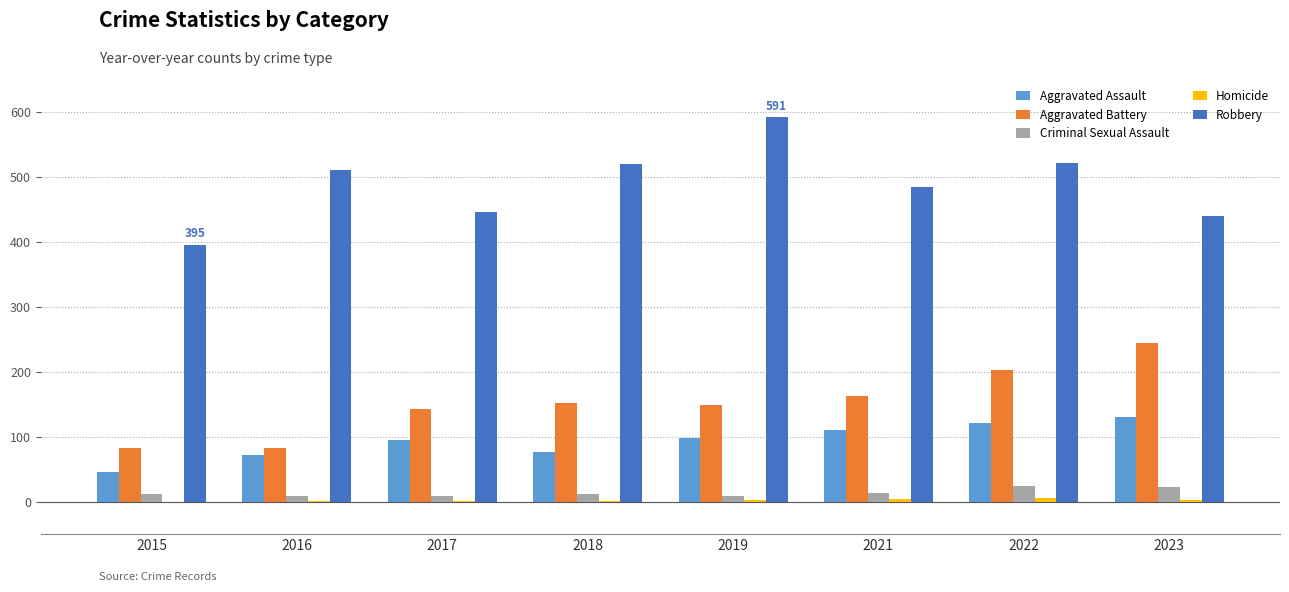

Which series has the largest range (max minus min)?

Robbery